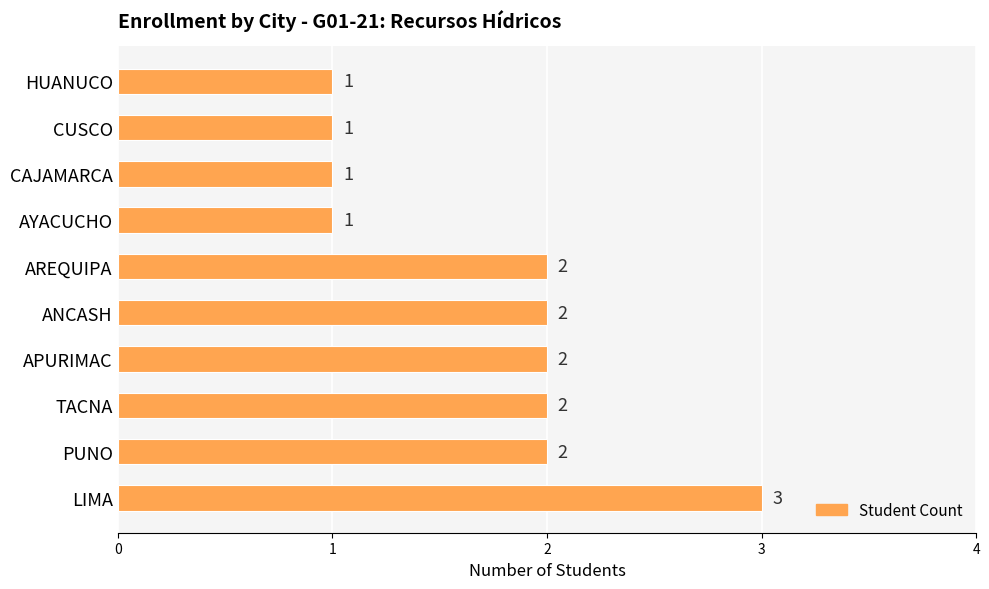

What is the sum of the values at HUANUCO and PUNO?

3